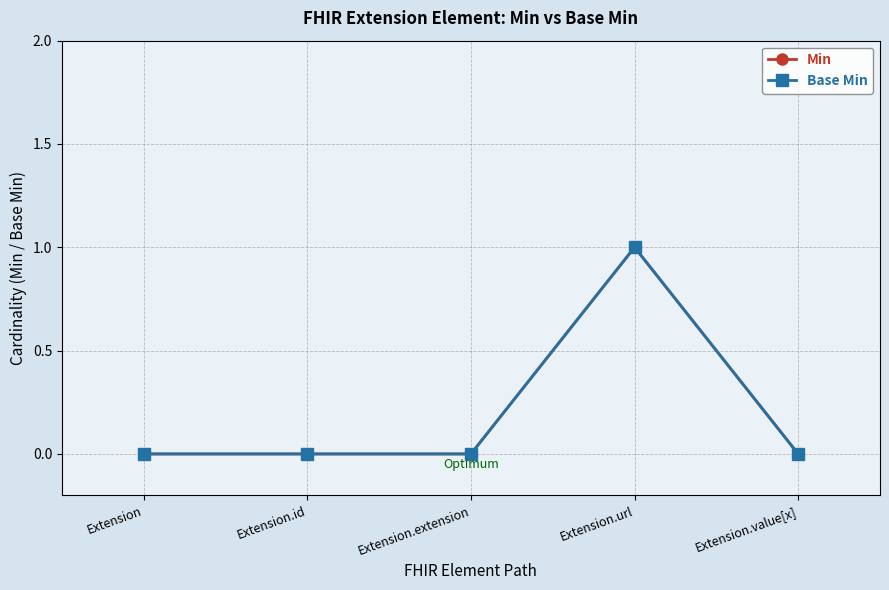

Is this an area chart (filled region under the line)?

No